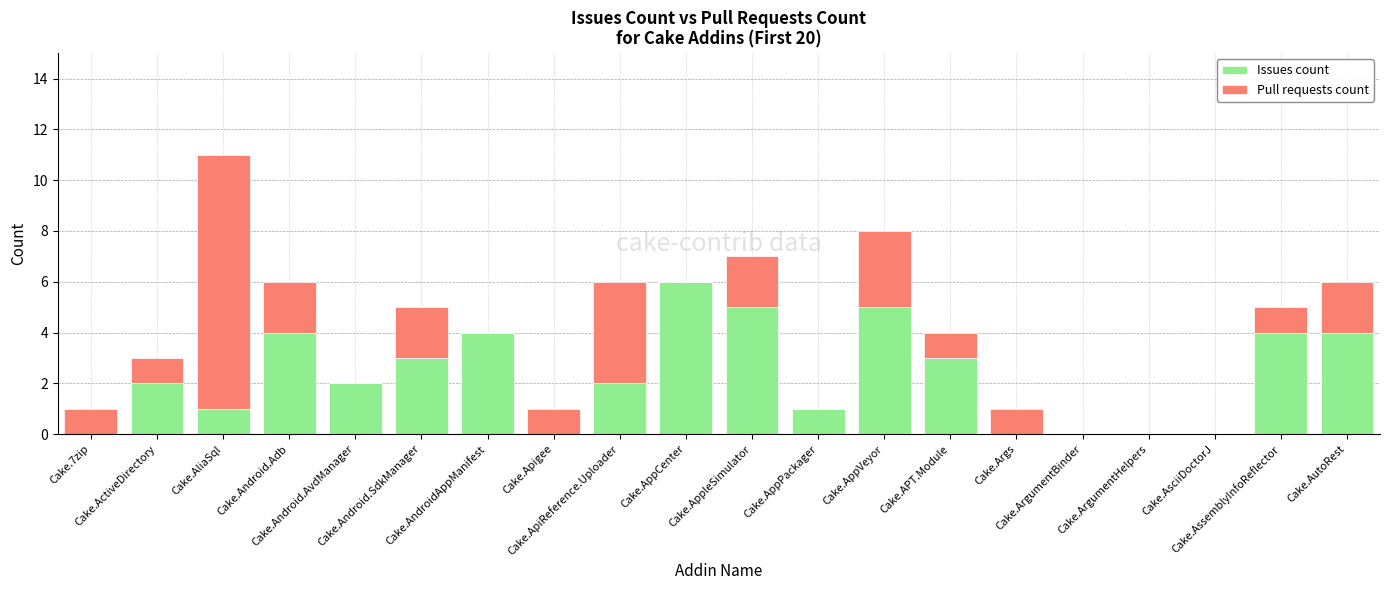

How many Issues count values are between 0 and 4?

17